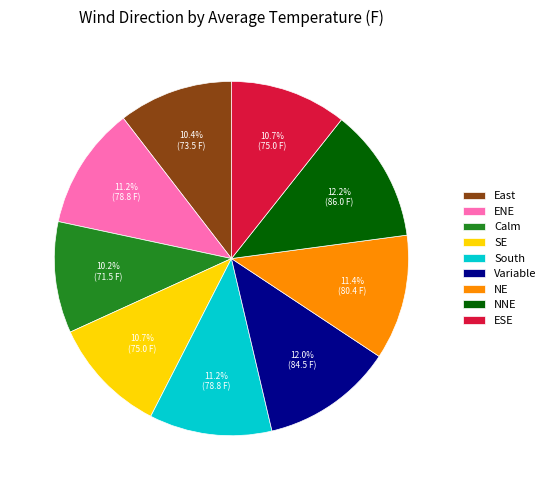

True or false: South accounts for 18% of the total.

False